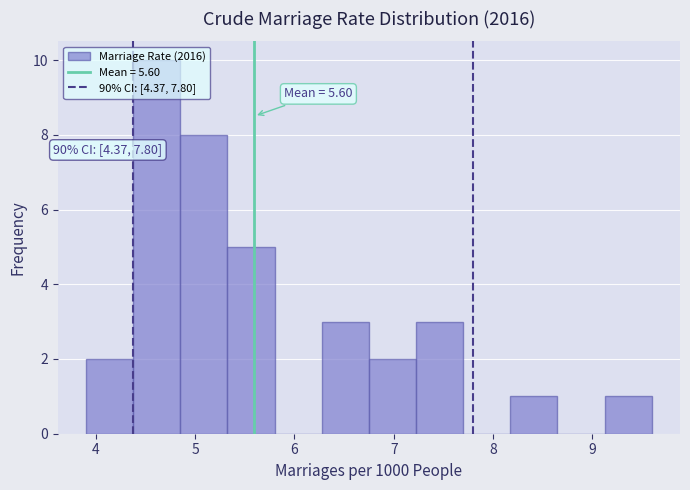

Over which range of the x-axis is the bar tallest?

4.4 to 4.9